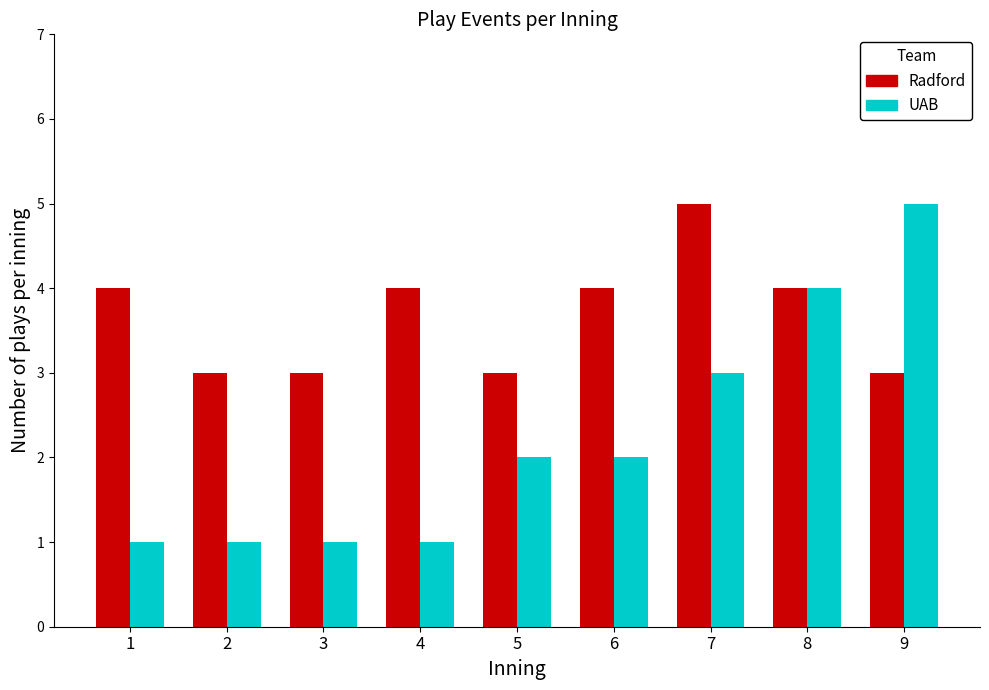

How many bars are there in total?

18